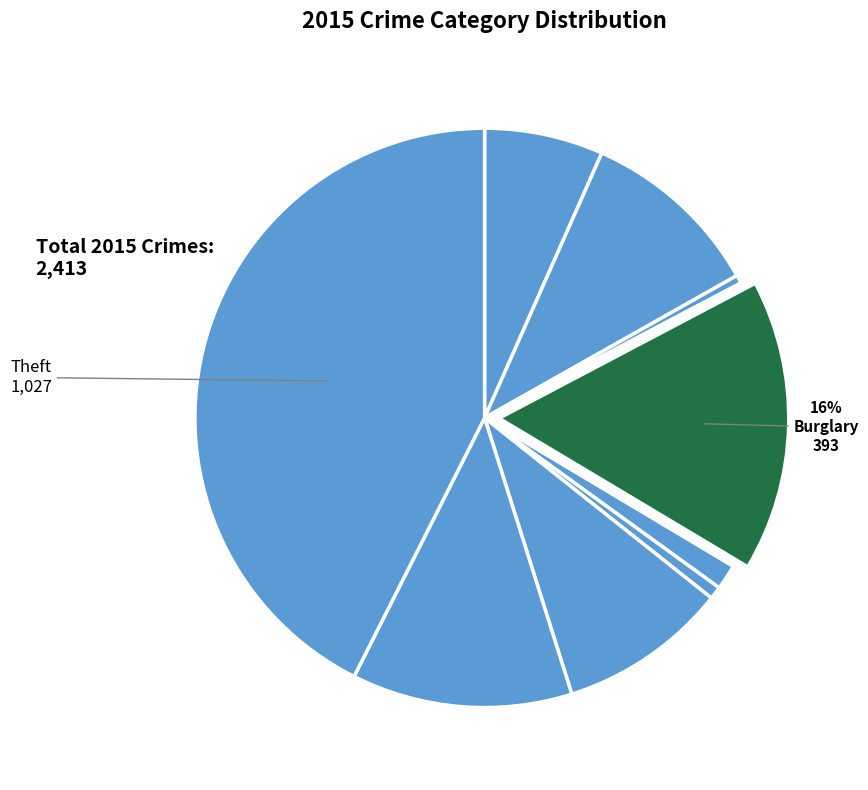

How many segments does this pie chart have?

9